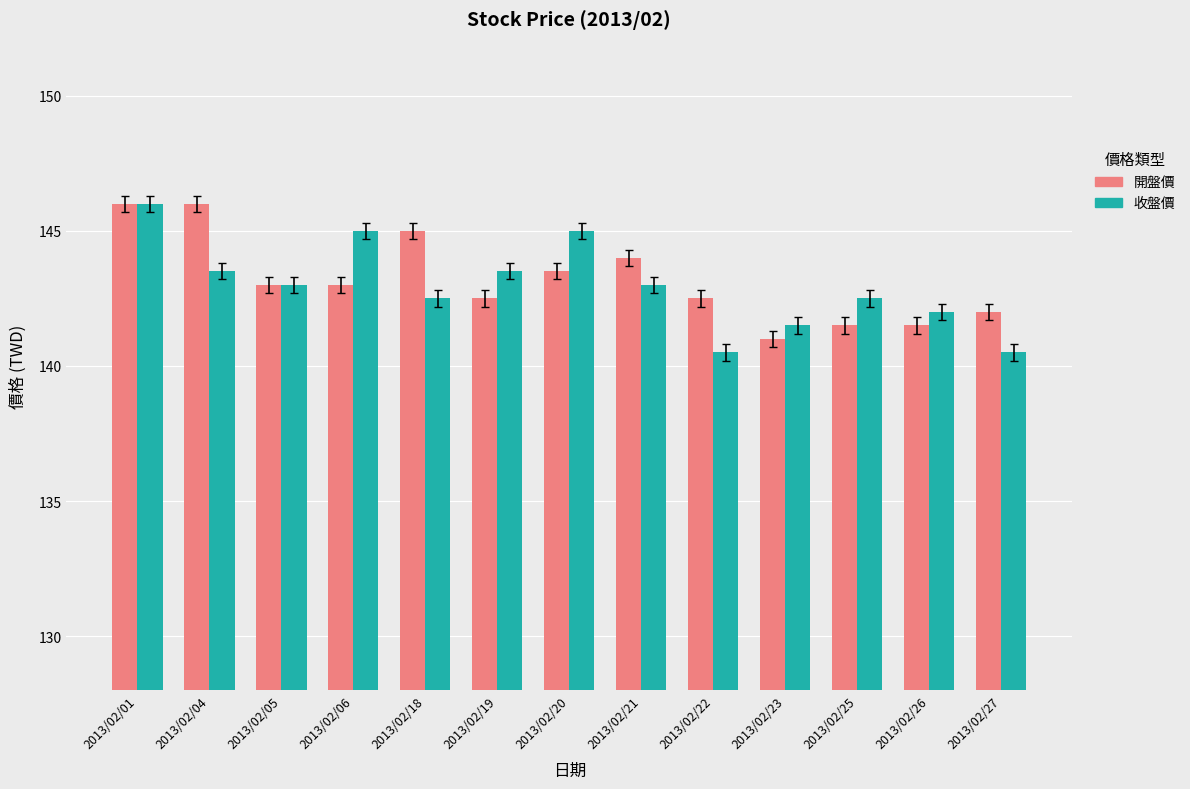

At which label does 收盤價 first exceed 143?

2013/02/01